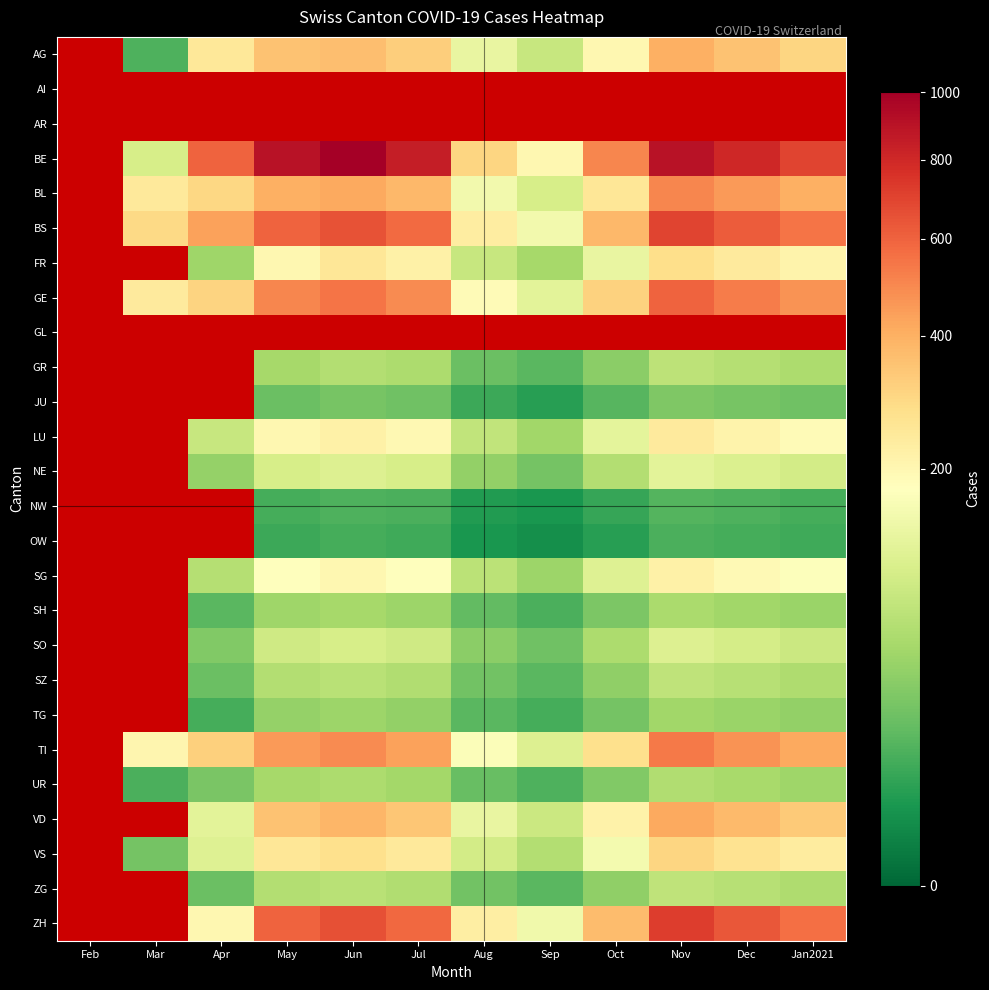

What is the approximate value of BL at Dec?

450.0